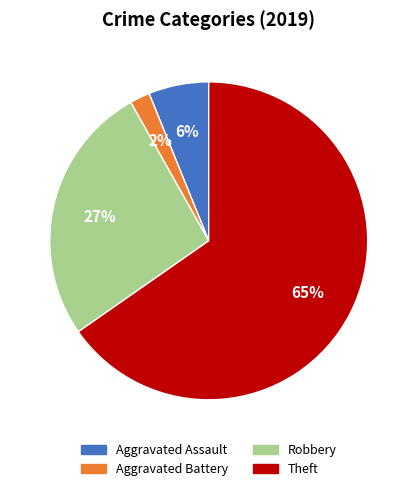

How many slices are in this pie chart?

4